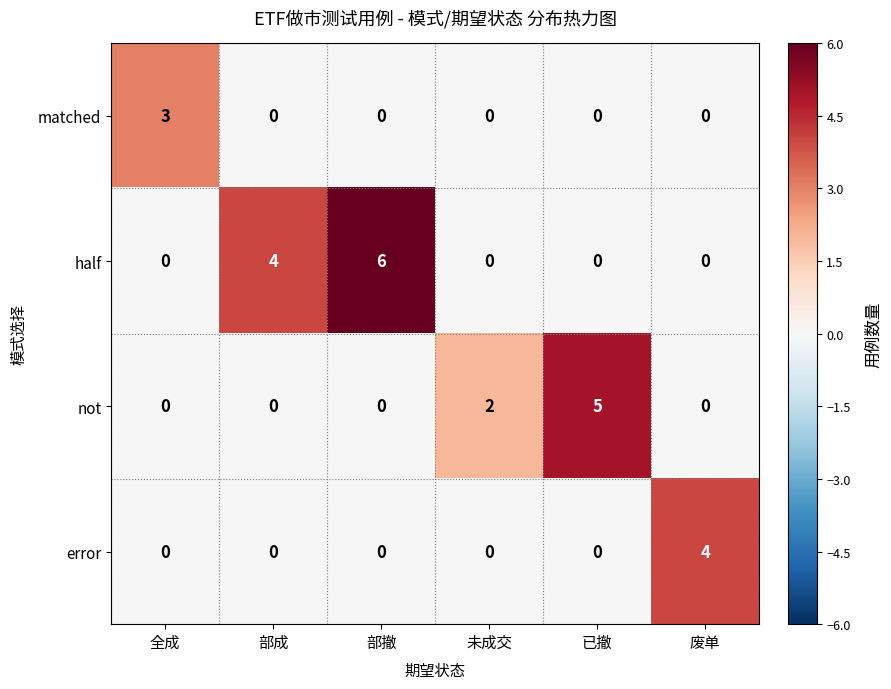

At which category is the sum across all series the highest?

部撤